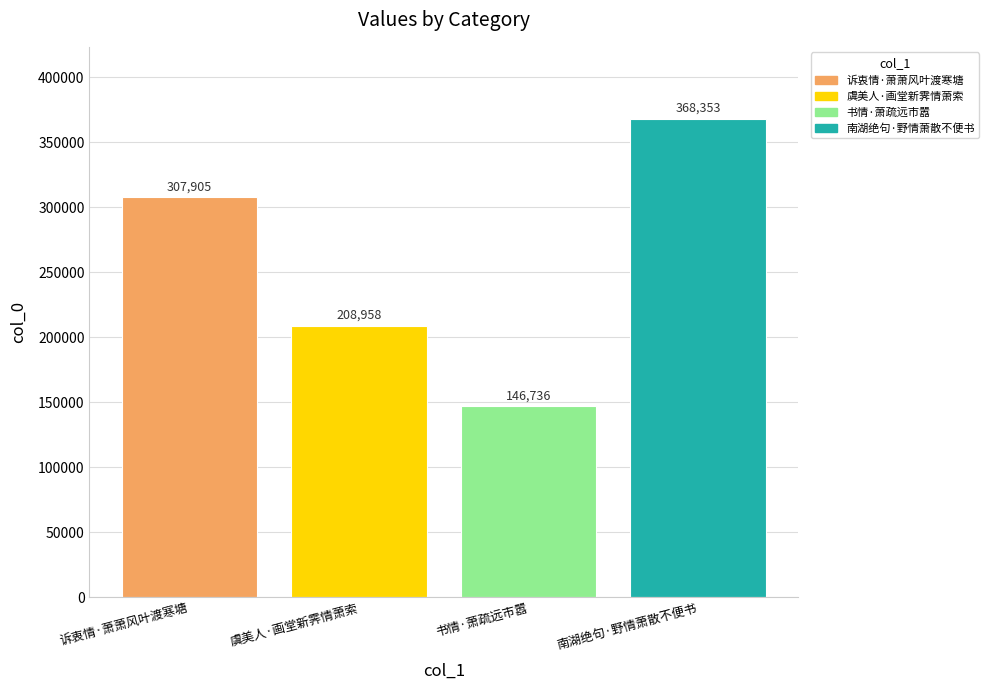

What is the label of the 4th bar from the left?

南湖绝句·野情萧散不便书